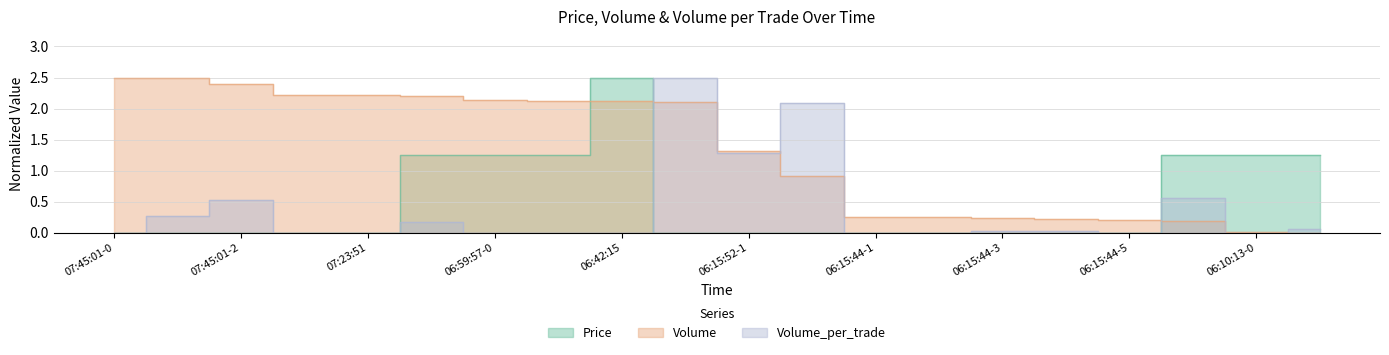

Which series has the widest spread of values?

Price